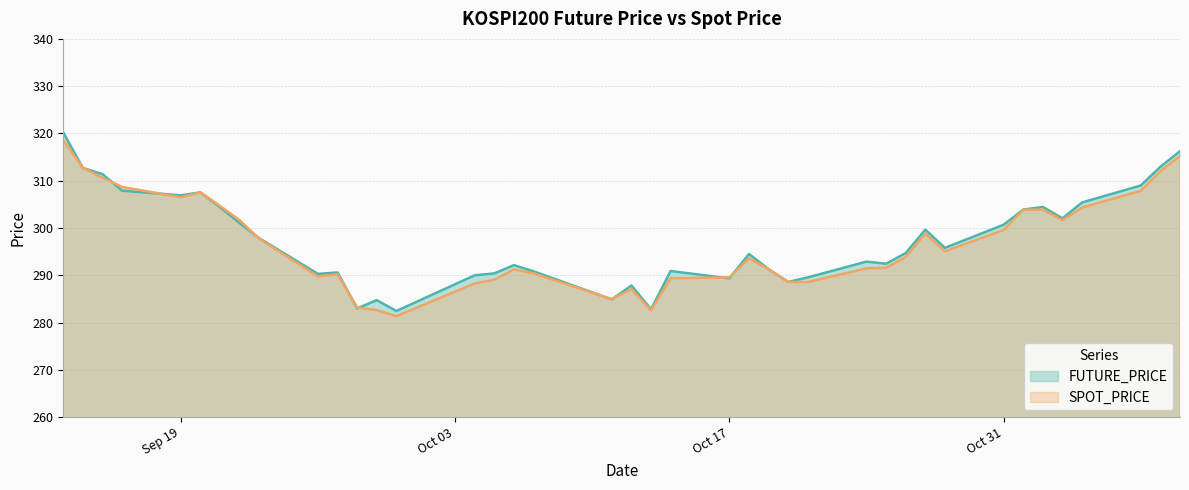

What is the value of the FUTURE_PRICE point at the 8th from the left?

301.1